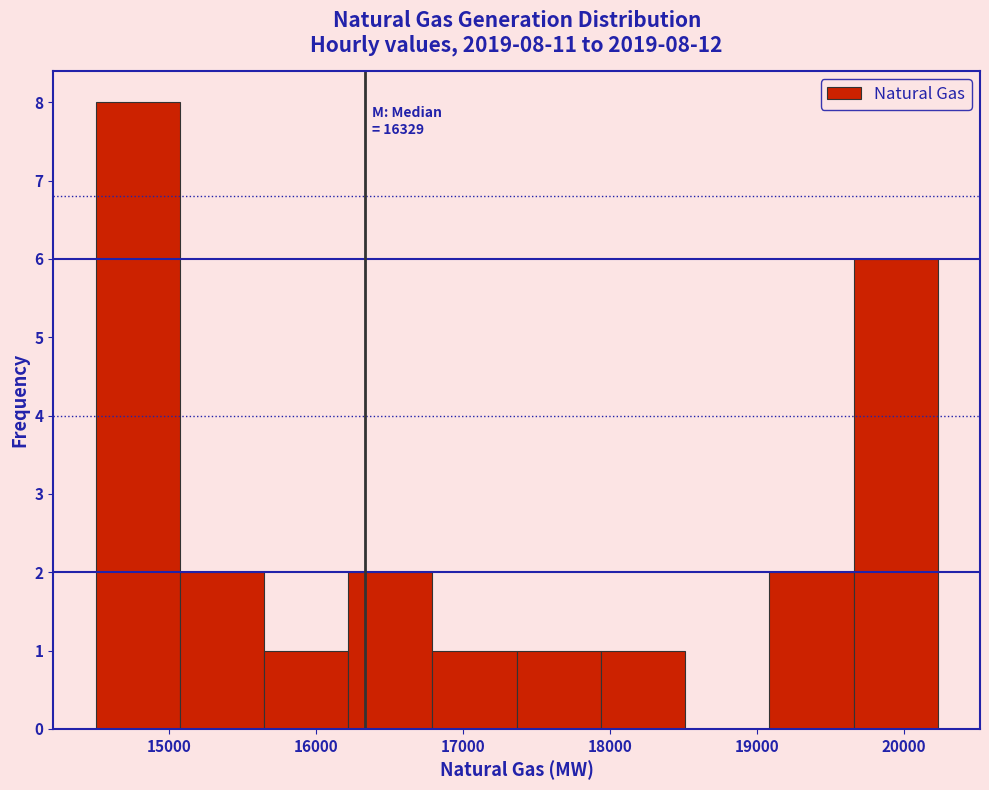

Which range on the x-axis has the tallest bar?

14500 to 15100